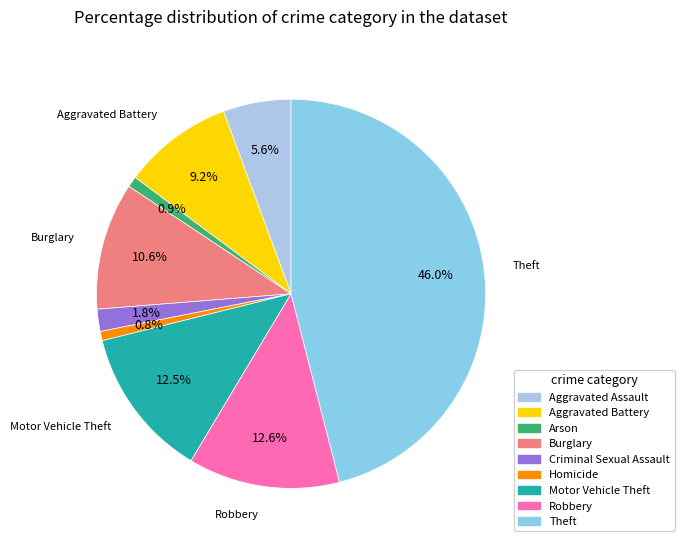

How many segments does this pie chart have?

9